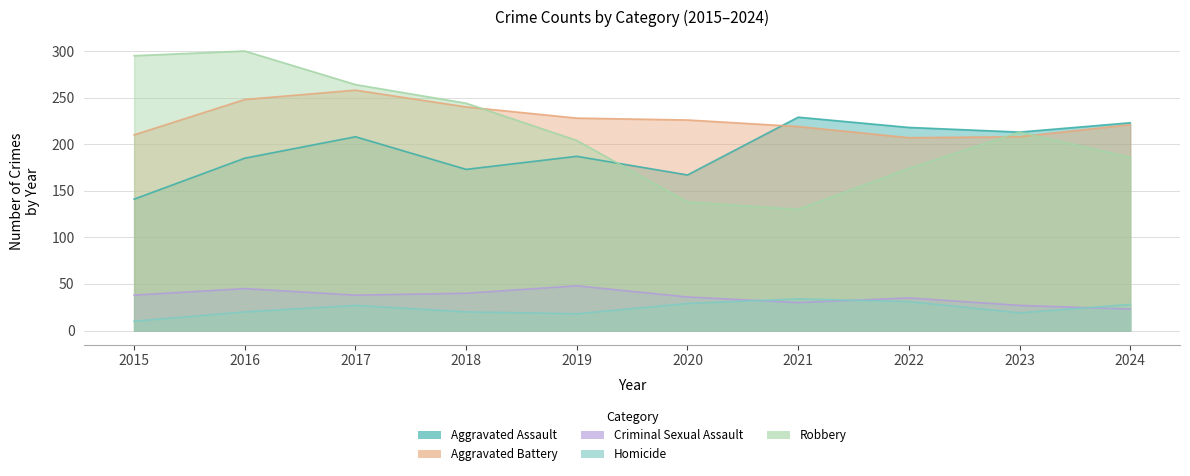

List the labels in order of Robbery value, smallest first.

2021, 2020, 2022, 2024, 2019, 2023, 2018, 2017, 2015, 2016